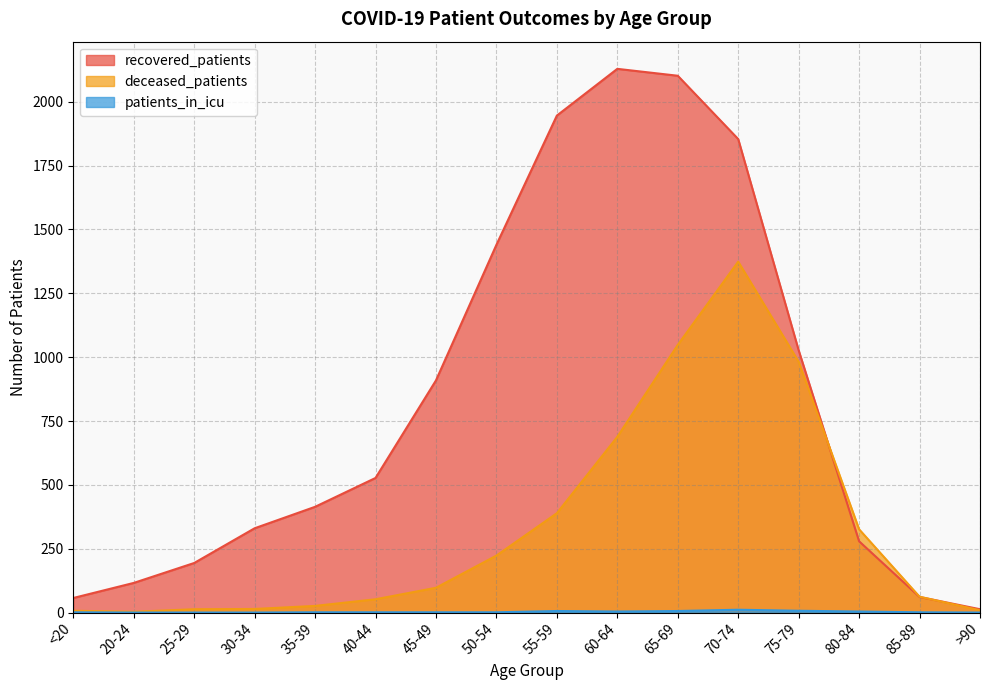

True or false: deceased_patients and patients_in_icu intersect in this chart.

False